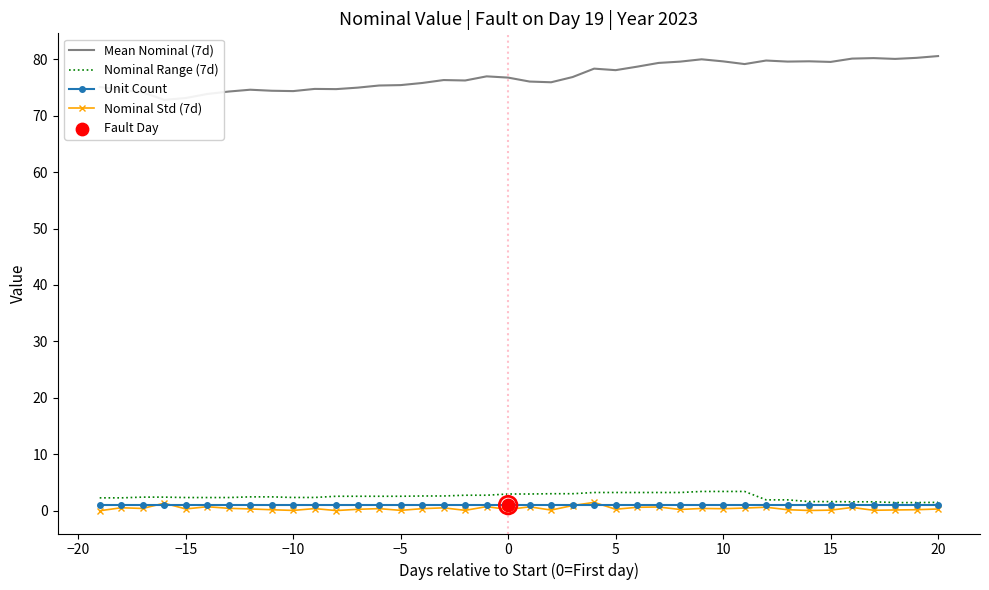

Is the value of Nominal Range (7d) at −10 greater than the value of Nominal Std (7d) at 20?

Yes